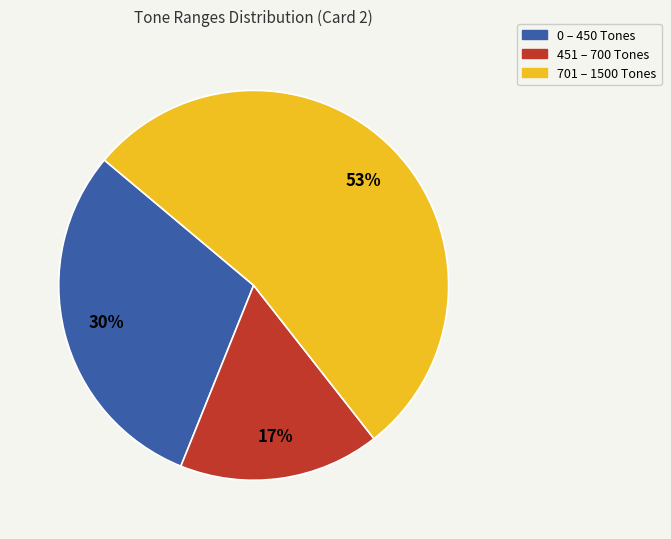

Is there any slice that represents more than half of the pie?

Yes